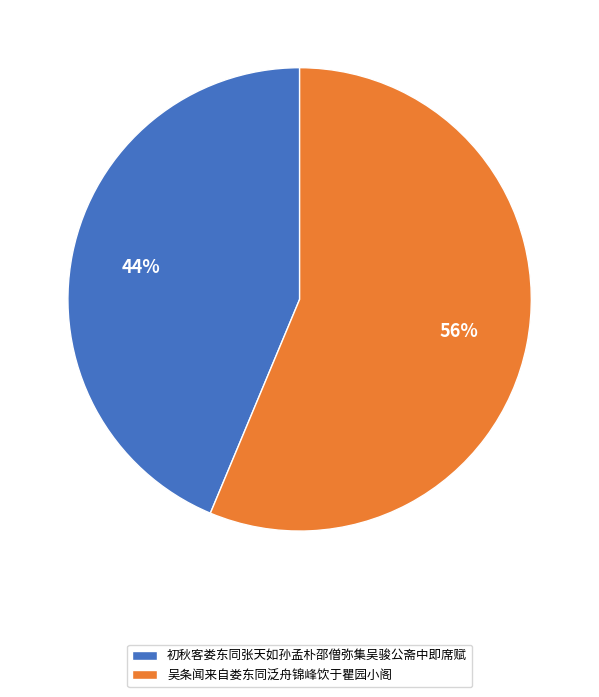

What percentage is the 初秋客娄东同张天如孙孟朴邵僧弥集吴骏公斋中即席赋 slice, to the nearest percent?

44%